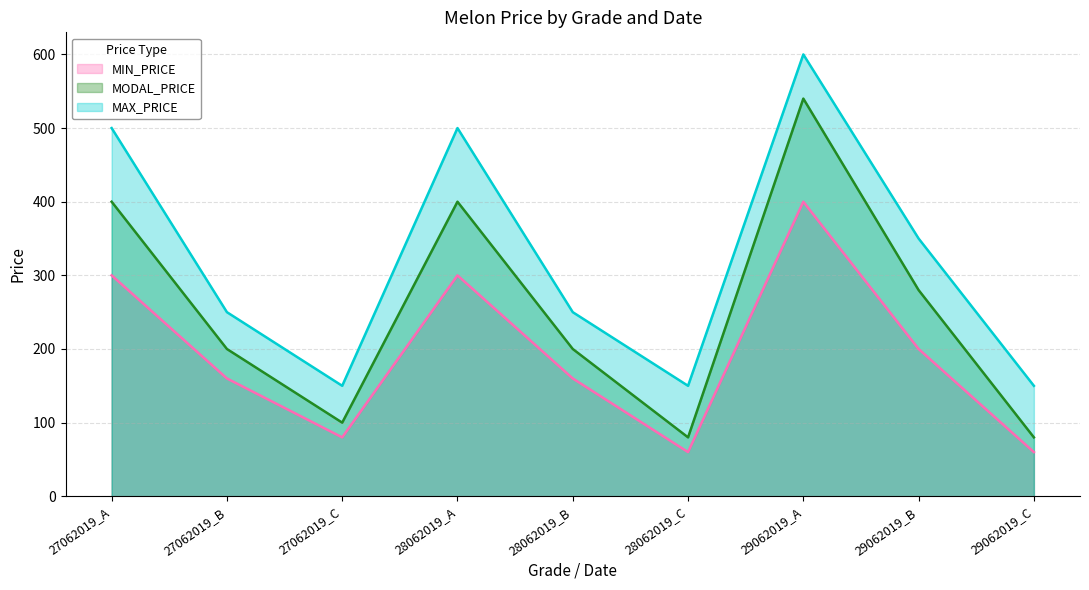

What is the label of the 2nd point from the right?

29062019_B